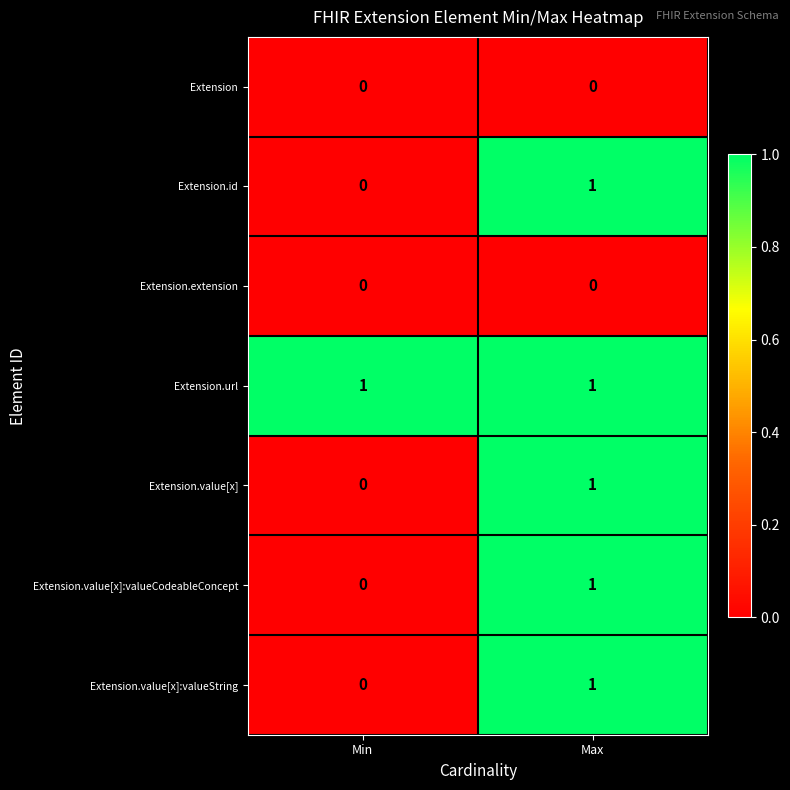

The value of Extension.extension at Min is 0. True or false?

True